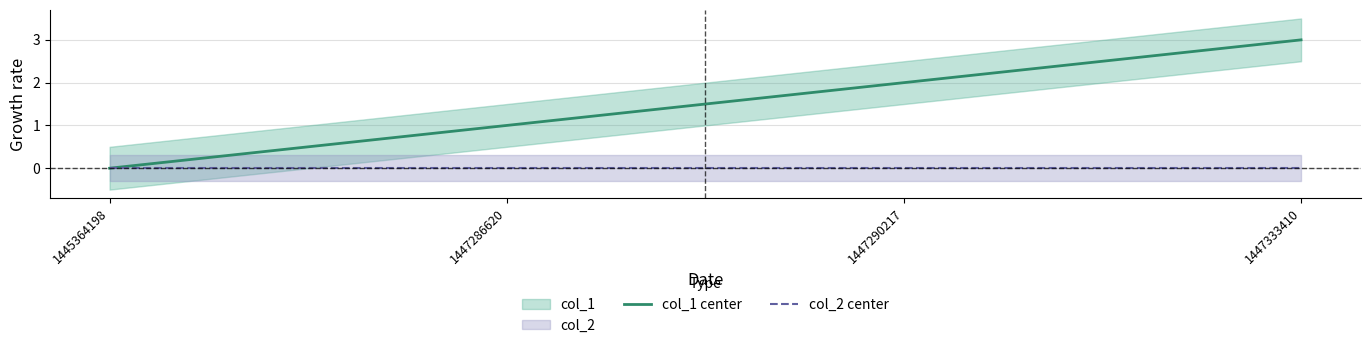

At which label does col_1 center reach its peak?

1447333410